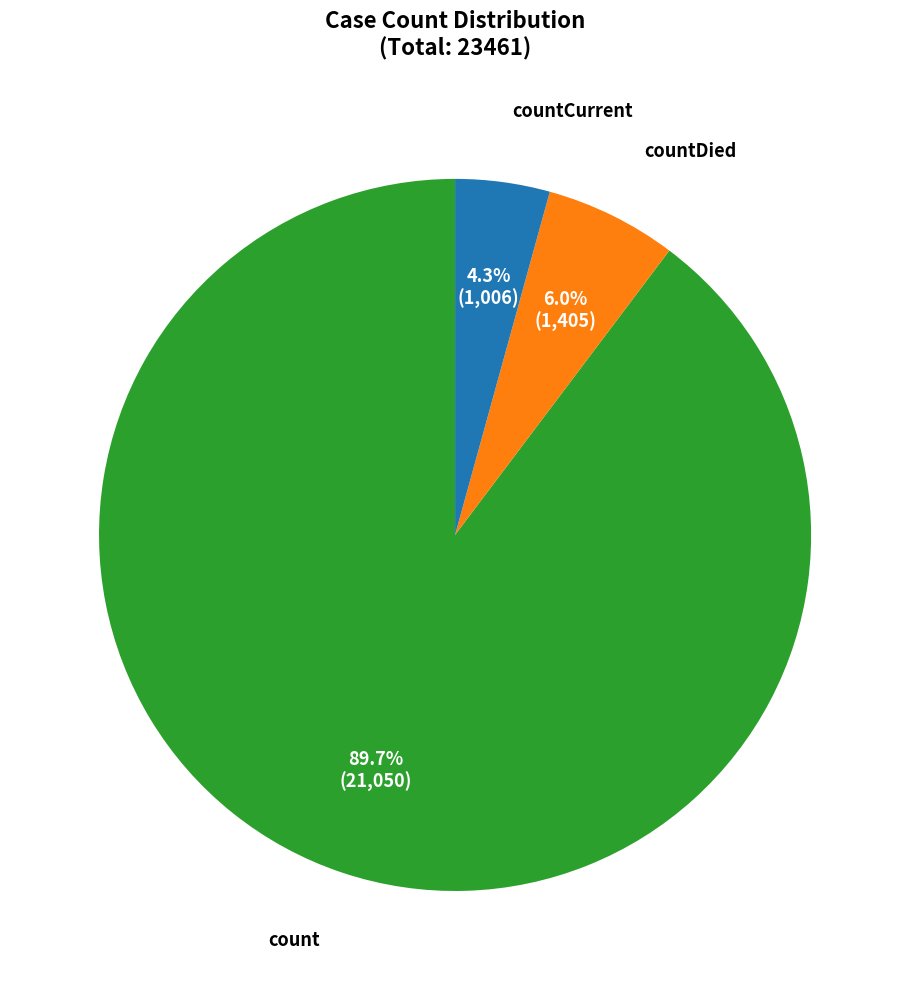

Is it true that countCurrent is 15% of the pie?

False